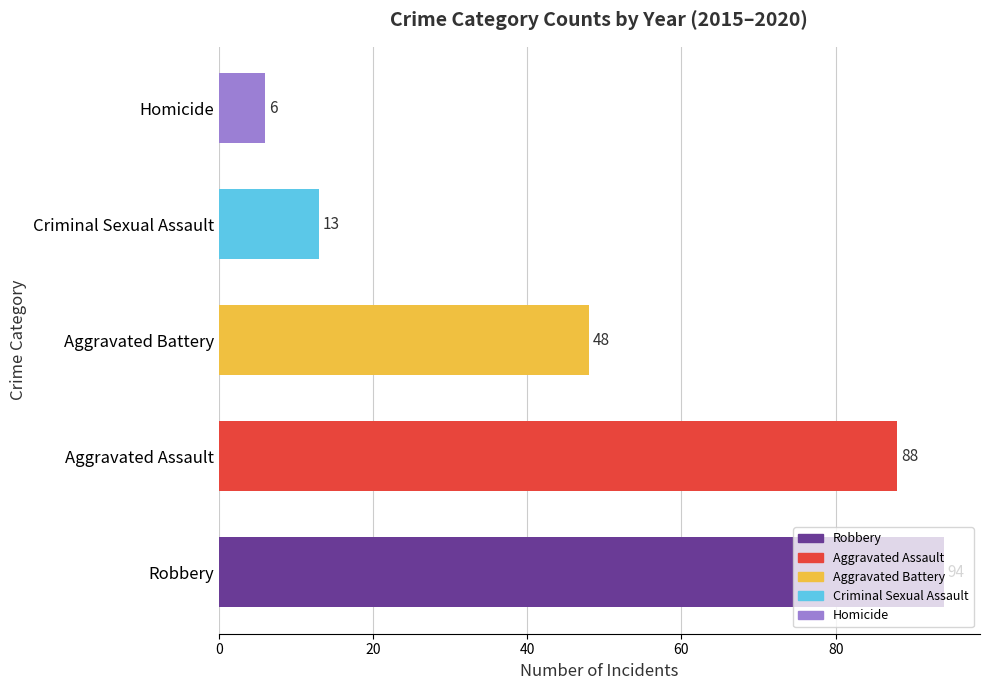

What value does the data have at Aggravated Battery?

48